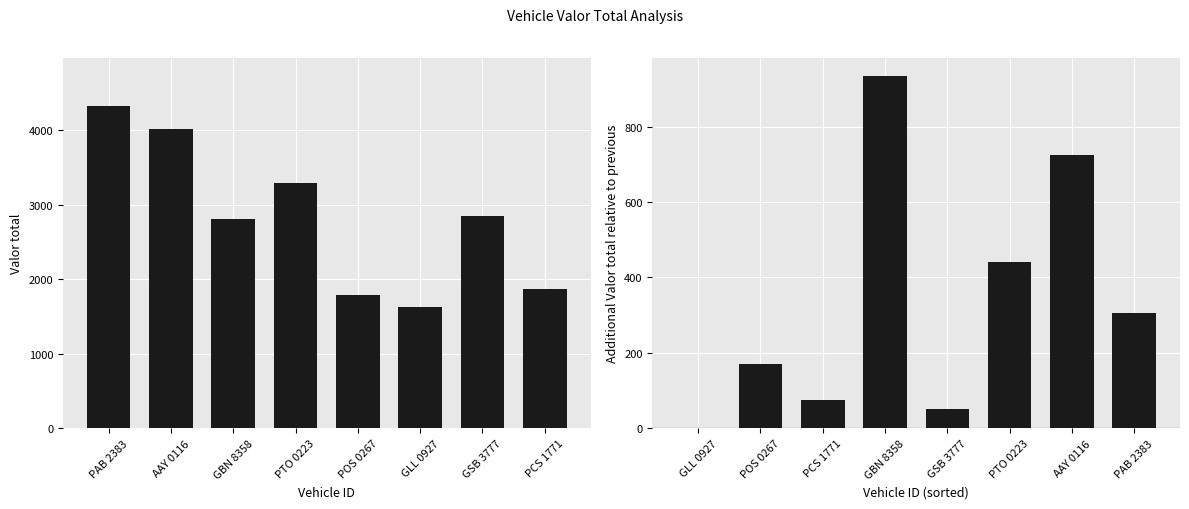

Count the number of data series in this chart.

2